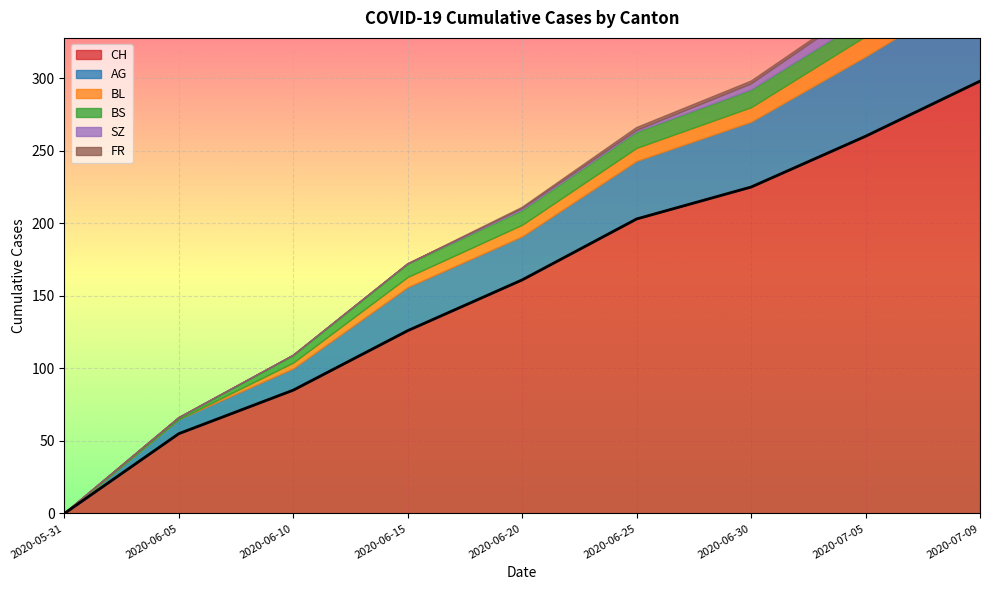

What is the value of the CH point at the 2nd from the left?

55